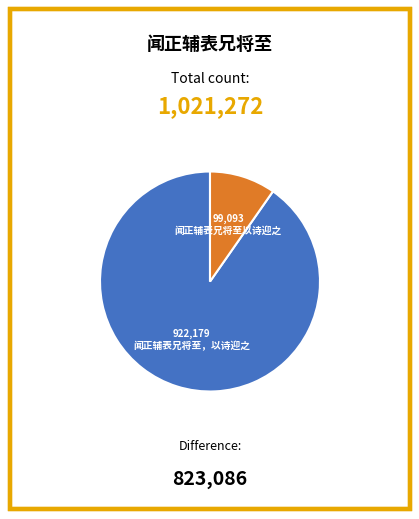

Count the number of slices in the pie.

2